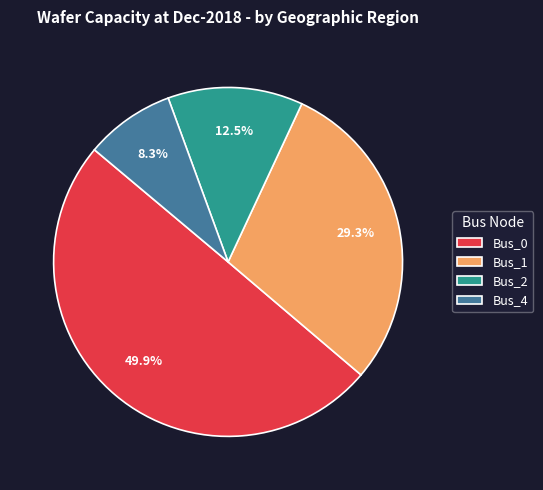

Combined, do Bus_0 and Bus_4 account for over 50%?

Yes